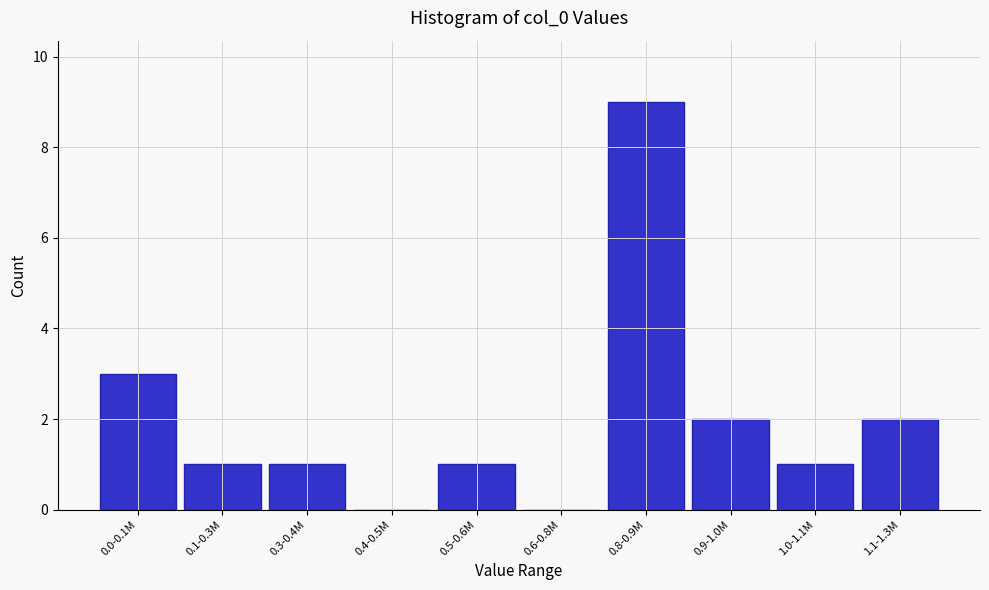

Reading right to left, extract all data points from this chart.

1.1-1.3M=2	1.0-1.1M=1	0.9-1.0M=2	0.8-0.9M=9	0.6-0.8M=0	0.5-0.6M=1	0.4-0.5M=0	0.3-0.4M=1	0.1-0.3M=1	0.0-0.1M=3